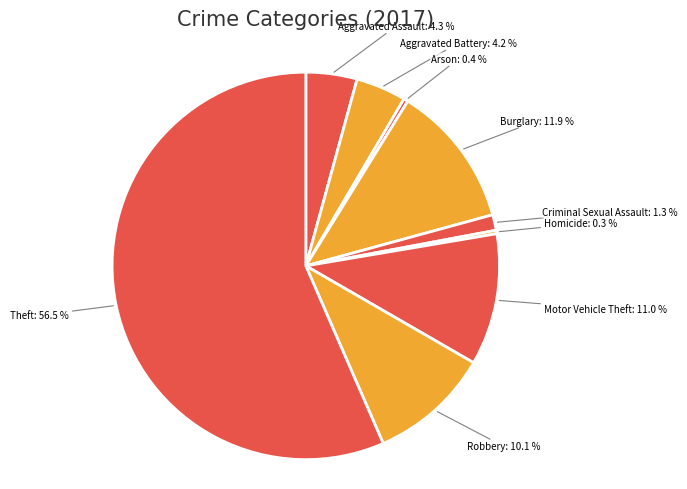

Which has a higher value, Burglary or Arson?

Burglary